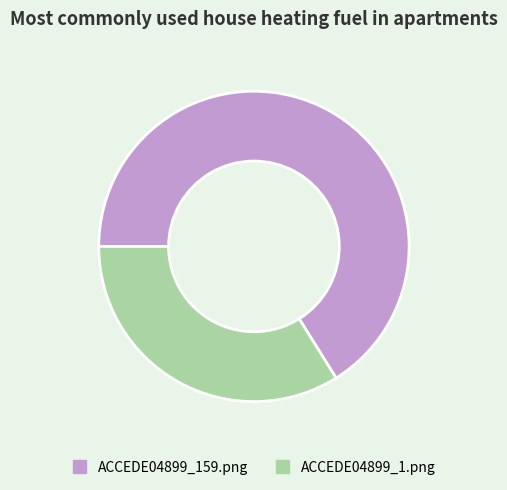

Rank the categories by value from lowest to highest.

ACCEDE04899_1.png, ACCEDE04899_159.png